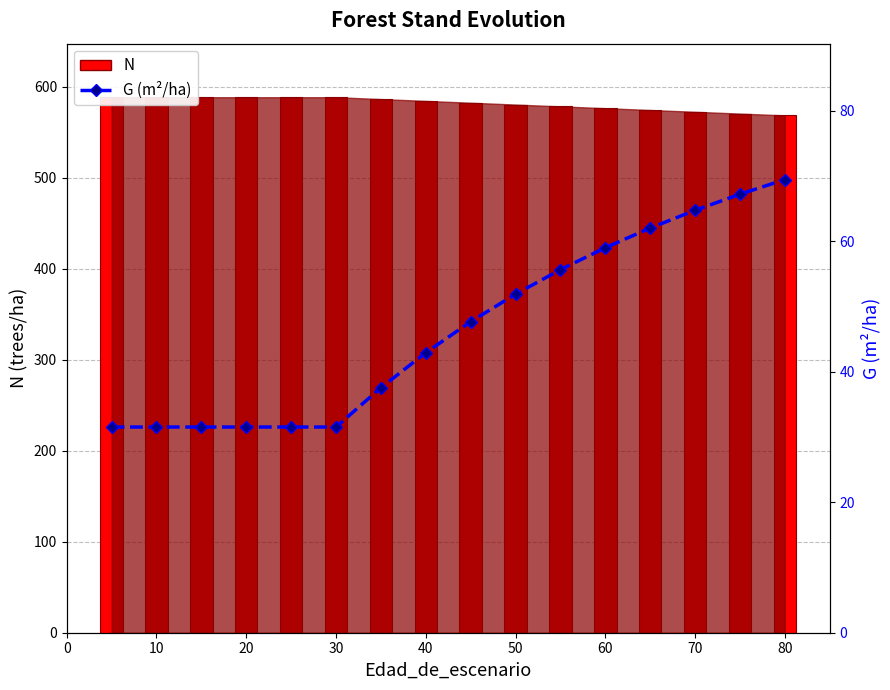

How many groups of bars are there?

16